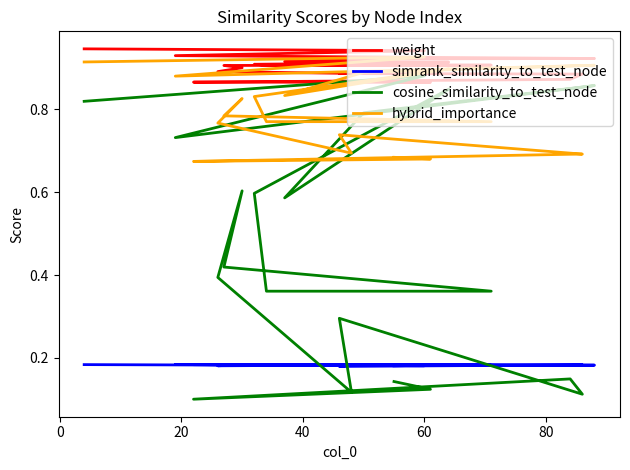

How many lines are shown in the chart?

4